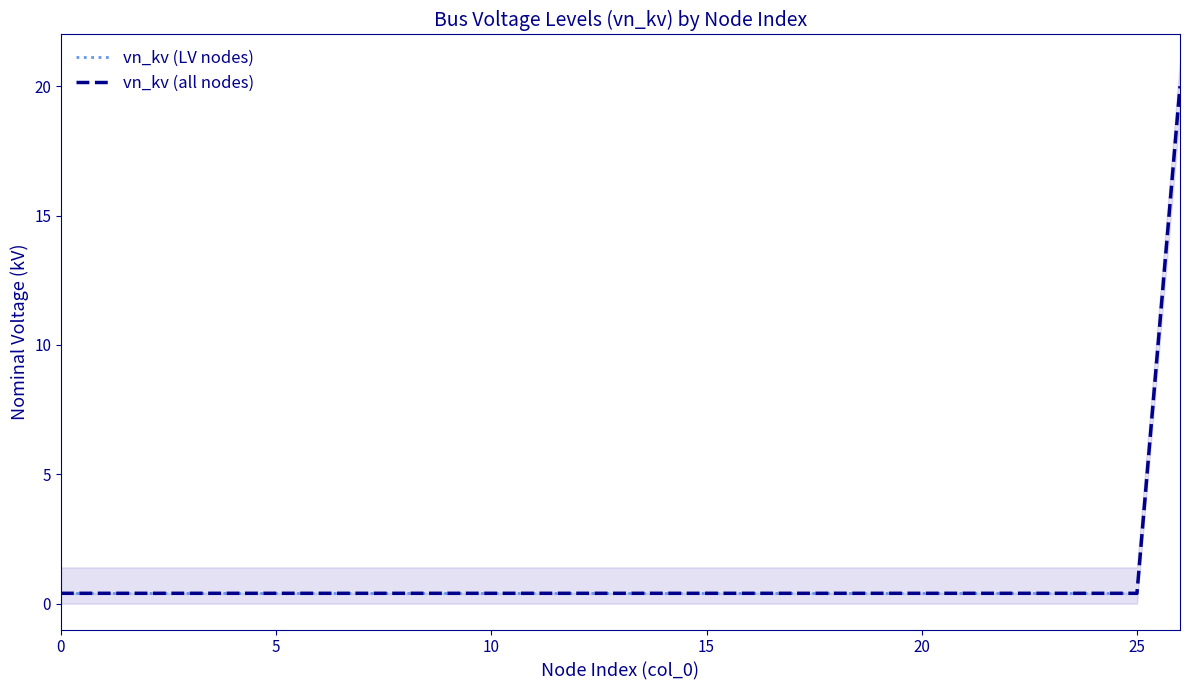

Rank the categories by value from lowest to highest.

0, 1, 2, 3, 4, 5, 6, 7, 8, 9, 10, 11, 12, 13, 14, 15, 16, 17, 18, 19, 20, 21, 22, 23, 24, 25, 26